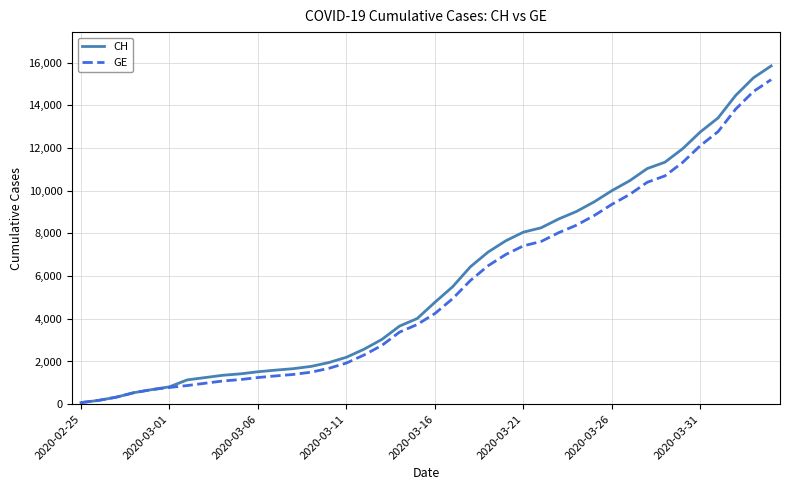

How many lines are shown in the chart?

2